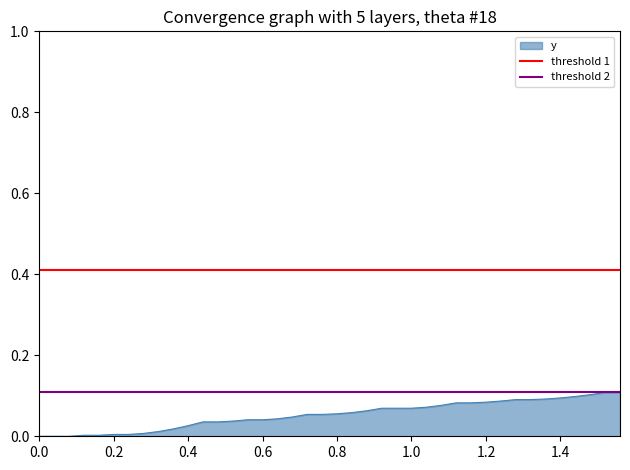

The value of y at 1.4 is 0.1. True or false?

True